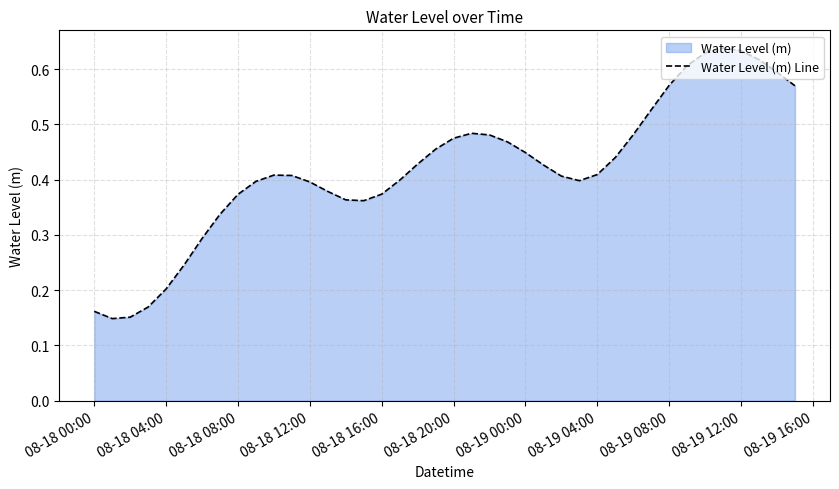

Is it true that the value at 08-18 12:00 is 0.4?

True